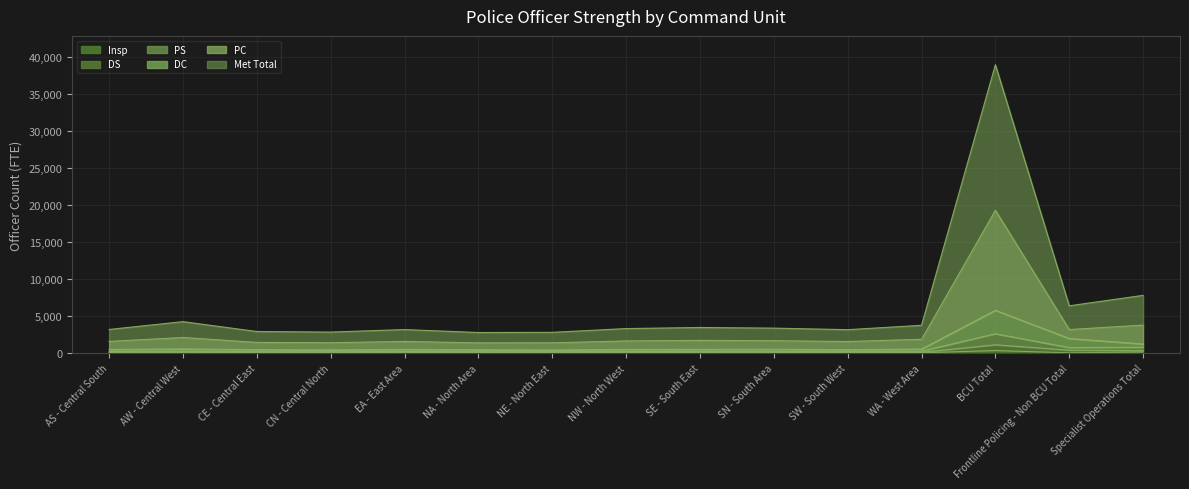

True or false: Met Total and PS intersect in this chart.

False